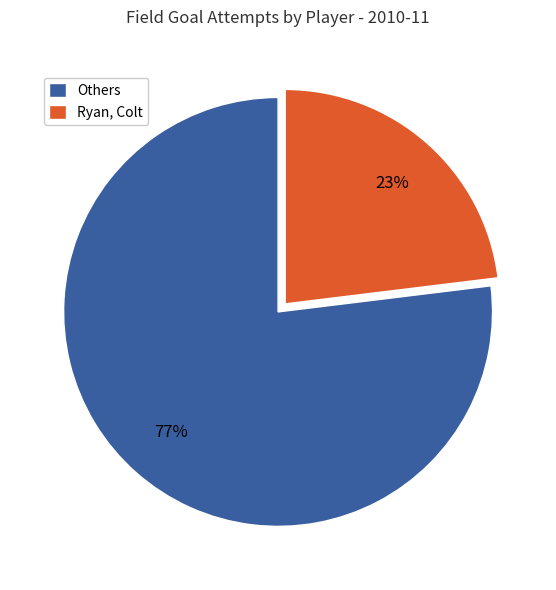

What percentage is the Others slice, to the nearest percent?

77%